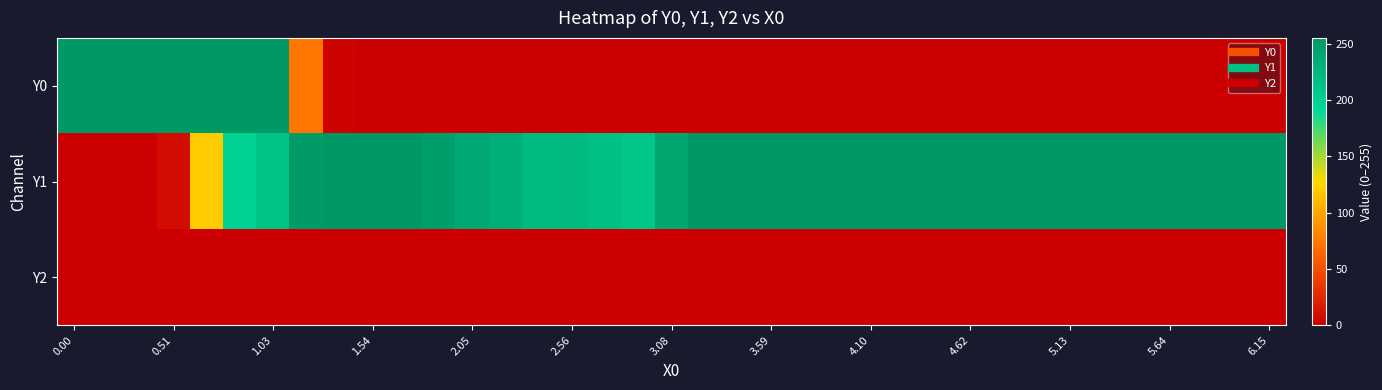

At how many categories does at least one series exceed 56?

37